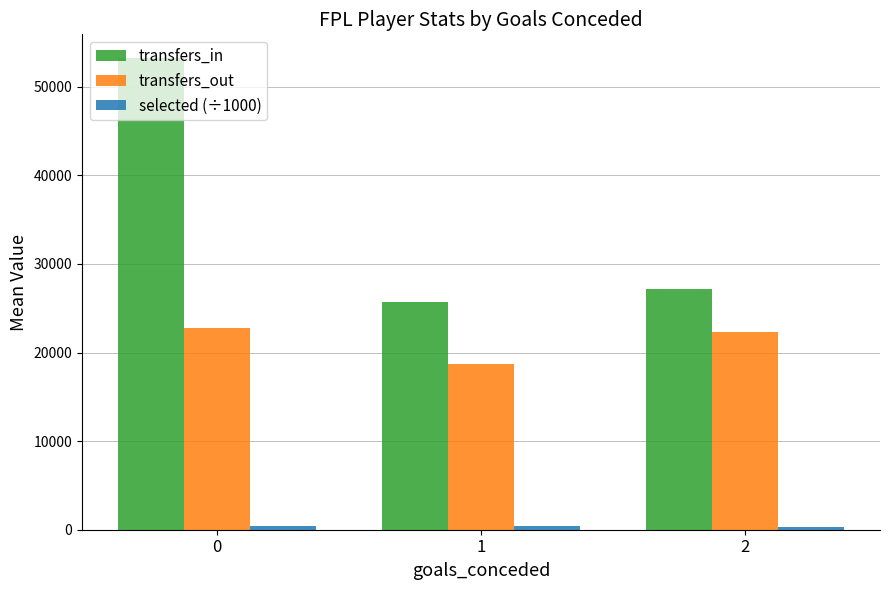

Is the value of transfers_out at 2 greater than the value of transfers_in at 0?

No